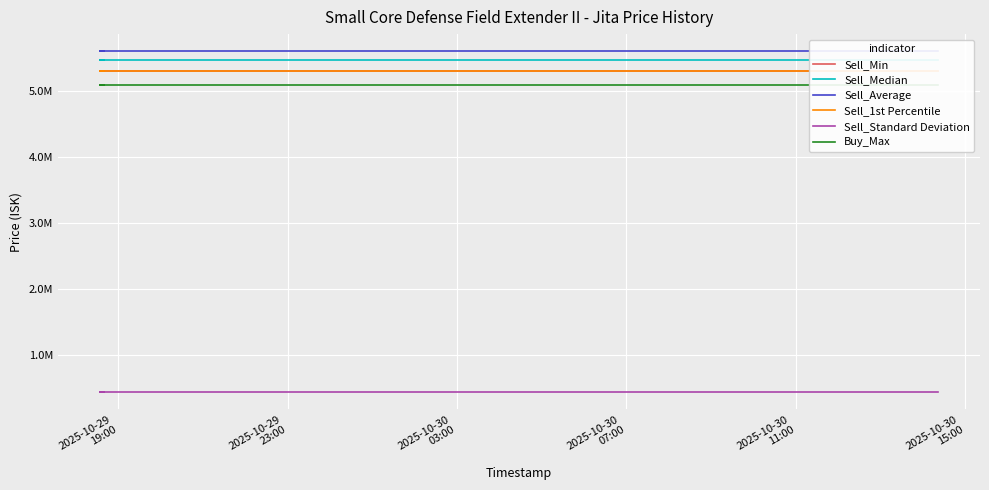

What is the maximum value for Sell_1st Percentile?

5299000.0